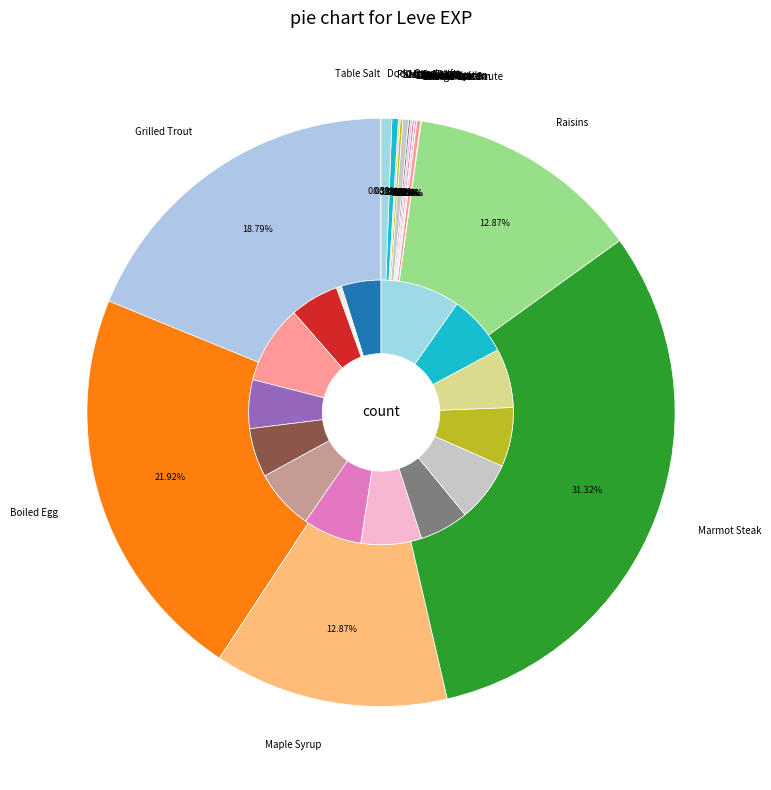

Do Table Salt and Maple Syrup together represent more than half of the pie?

No